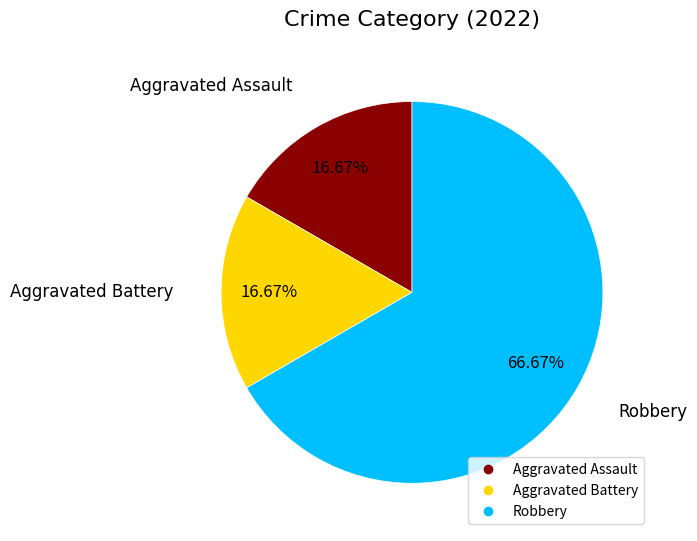

Is it true that Aggravated Battery is 17% of the pie?

True